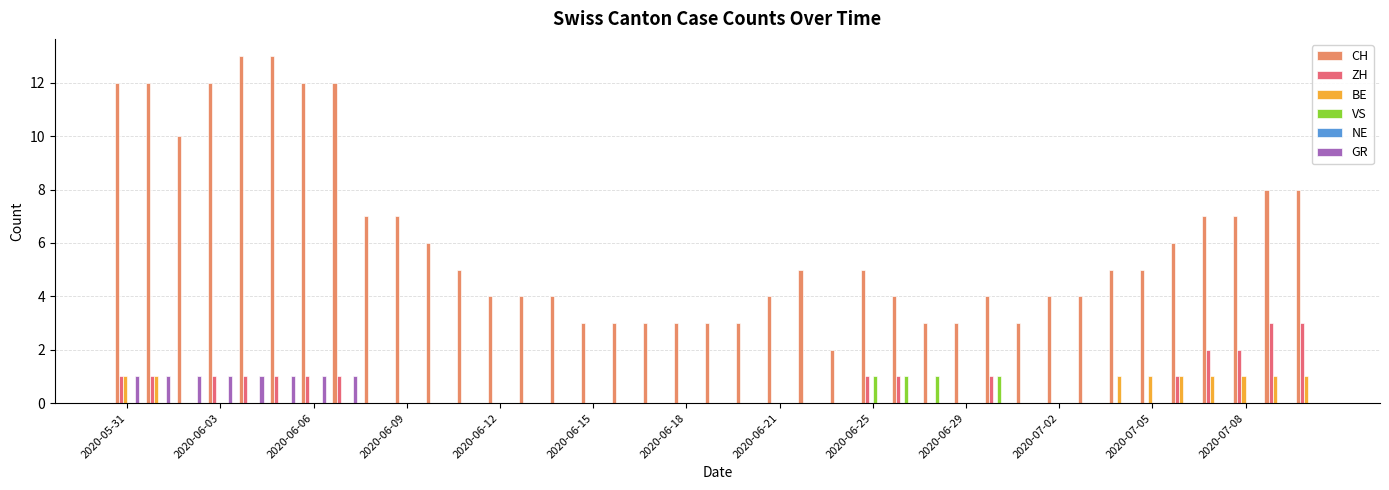

Which series has the largest total across all categories?

CH